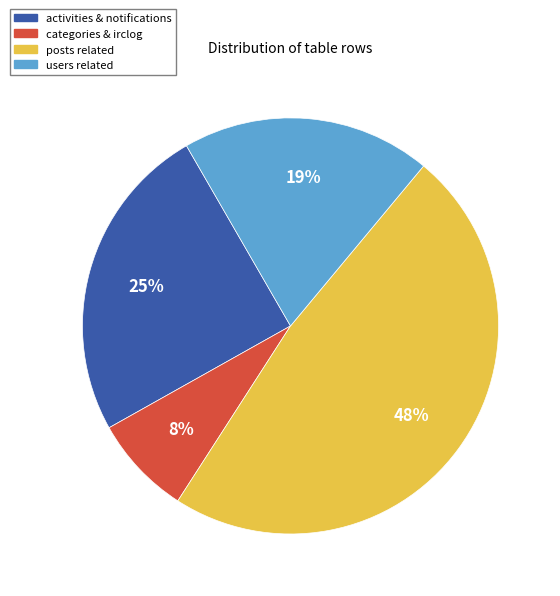

True or false: categories & irclog accounts for 8% of the total.

True